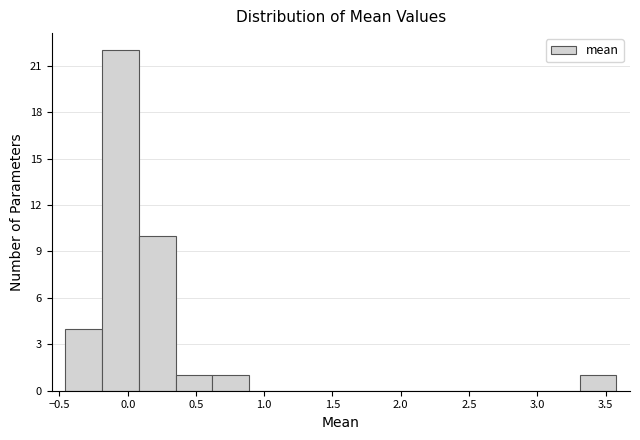

Reading left to right, transcribe this chart: for each bar, give the range it covers on the x-axis and its height. Neither the bar edges nor the heights are printed on the chart, so give them approximately, as read against the axes.

-0.45 to -0.20: 4
-0.20 to 0.10: 22
0.10 to 0.35: 10
0.35 to 0.60: 1
0.60 to 0.90: 1
0.90 to 1.15: 0
1.15 to 1.45: 0
1.45 to 1.70: 0
1.70 to 1.95: 0
1.95 to 2.25: 0
2.25 to 2.50: 0
2.50 to 2.75: 0
2.75 to 3.05: 0
3.05 to 3.30: 0
3.30 to 3.60: 1